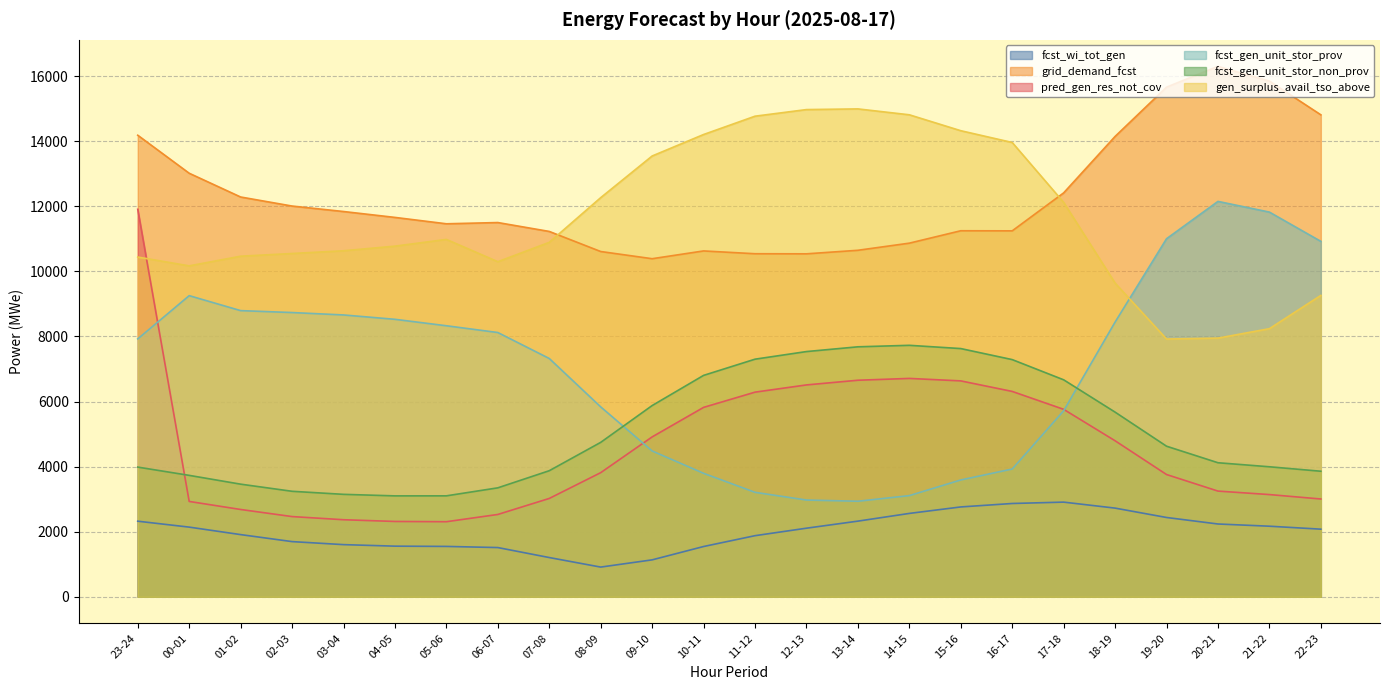

What are all the series names shown in the legend?

fcst_wi_tot_gen, grid_demand_fcst, pred_gen_res_not_cov, fcst_gen_unit_stor_prov, fcst_gen_unit_stor_non_prov, gen_surplus_avail_tso_above